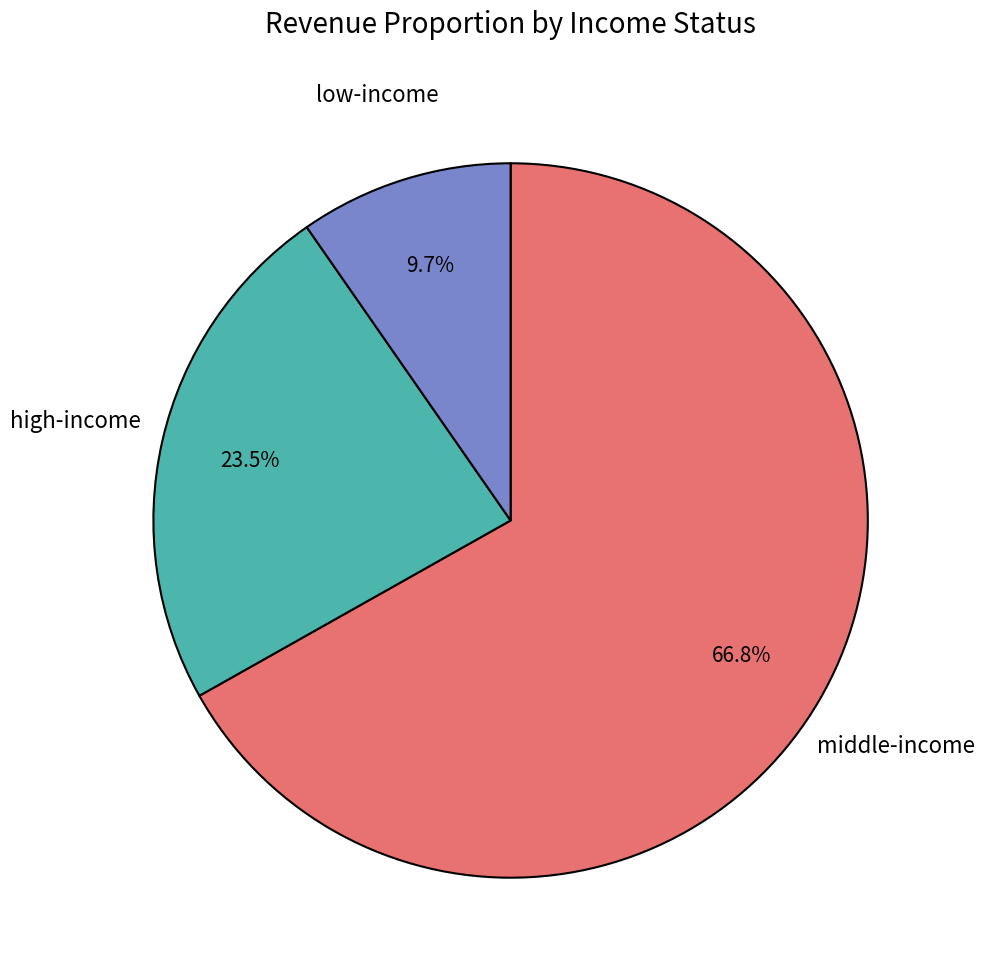

Does any single category account for the majority?

Yes